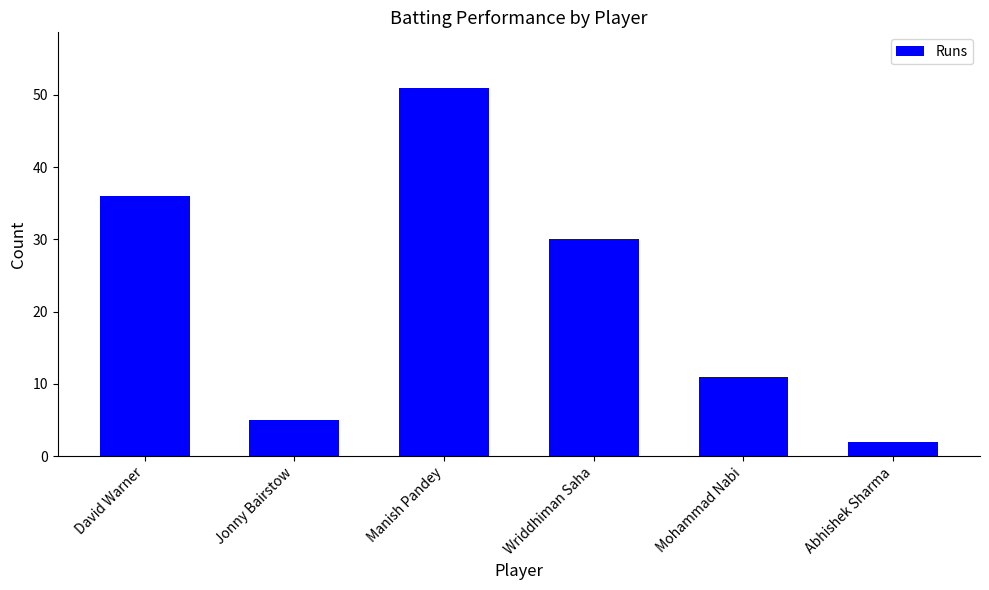

What position from the right is Wriddhiman Saha?

3